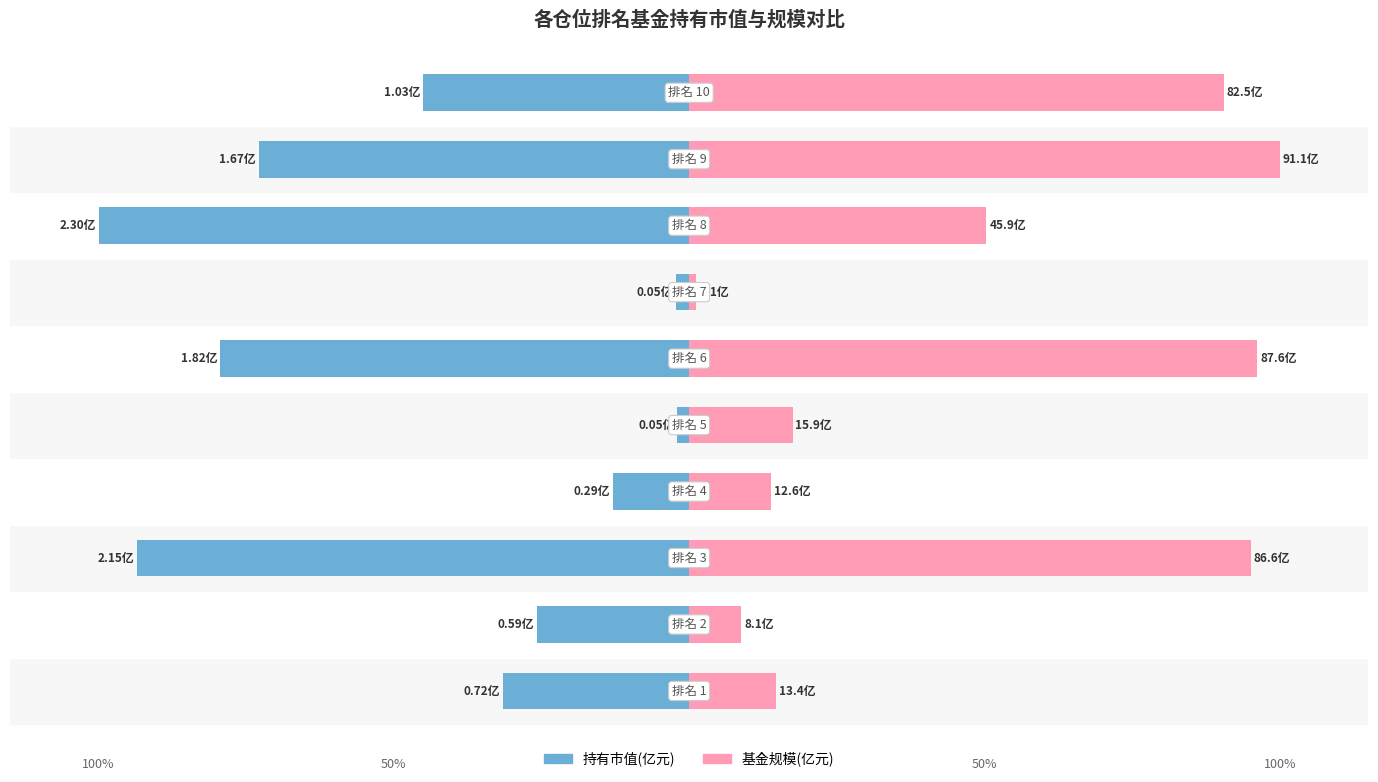

The value of 基金规模 at 7 is 86.7. True or false?

False